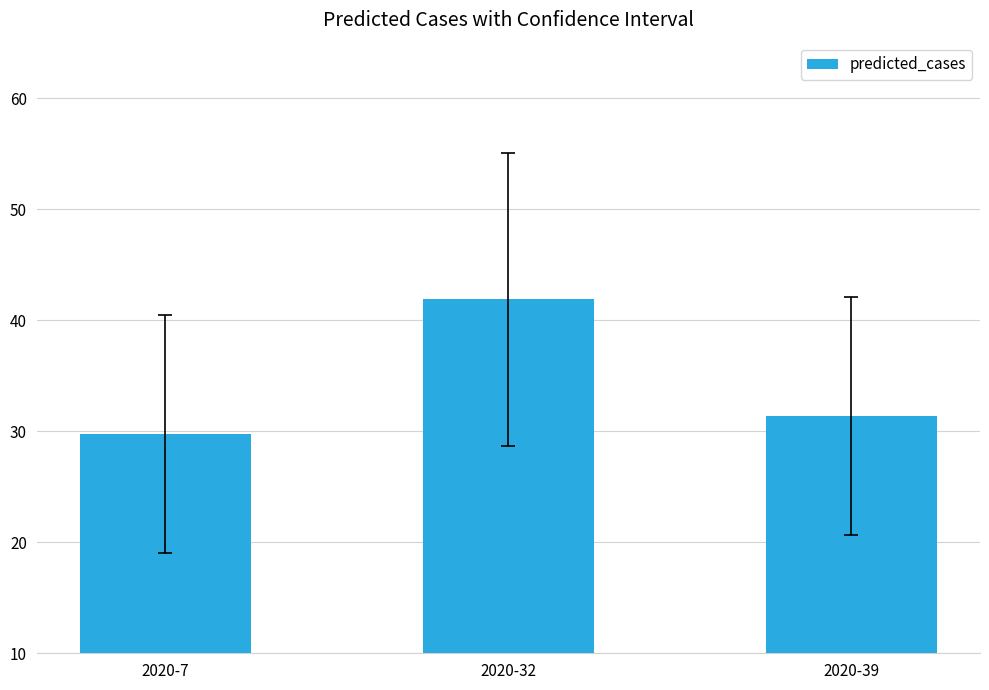

Is it true that the value at 2020-7 is 29.7?

True